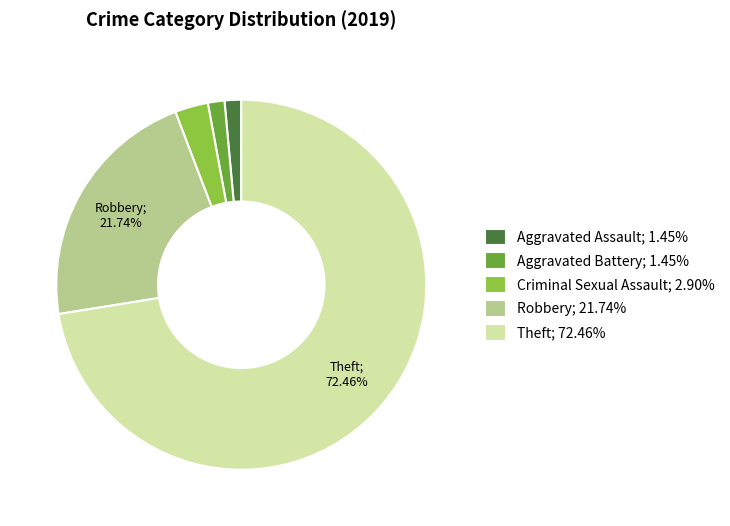

Count the number of slices in the pie.

5